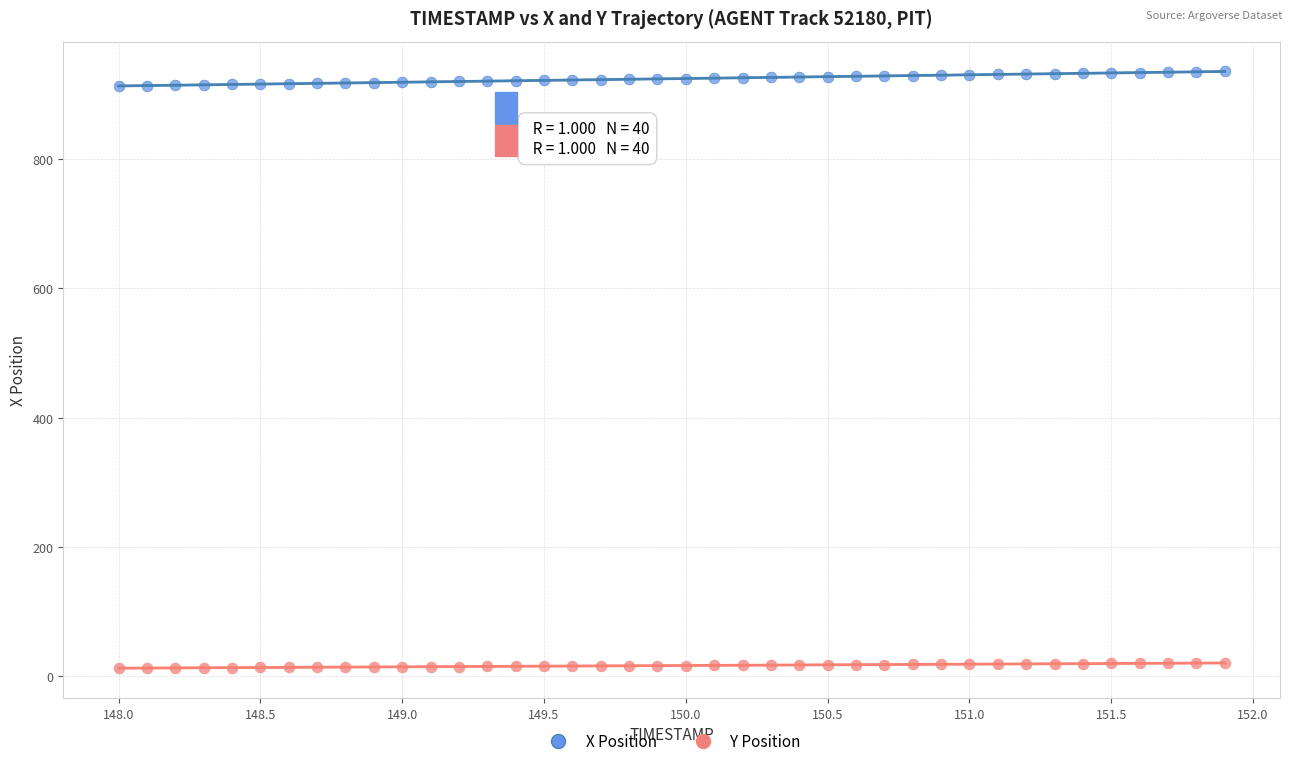

Which series contains the highest Y value?

X Position